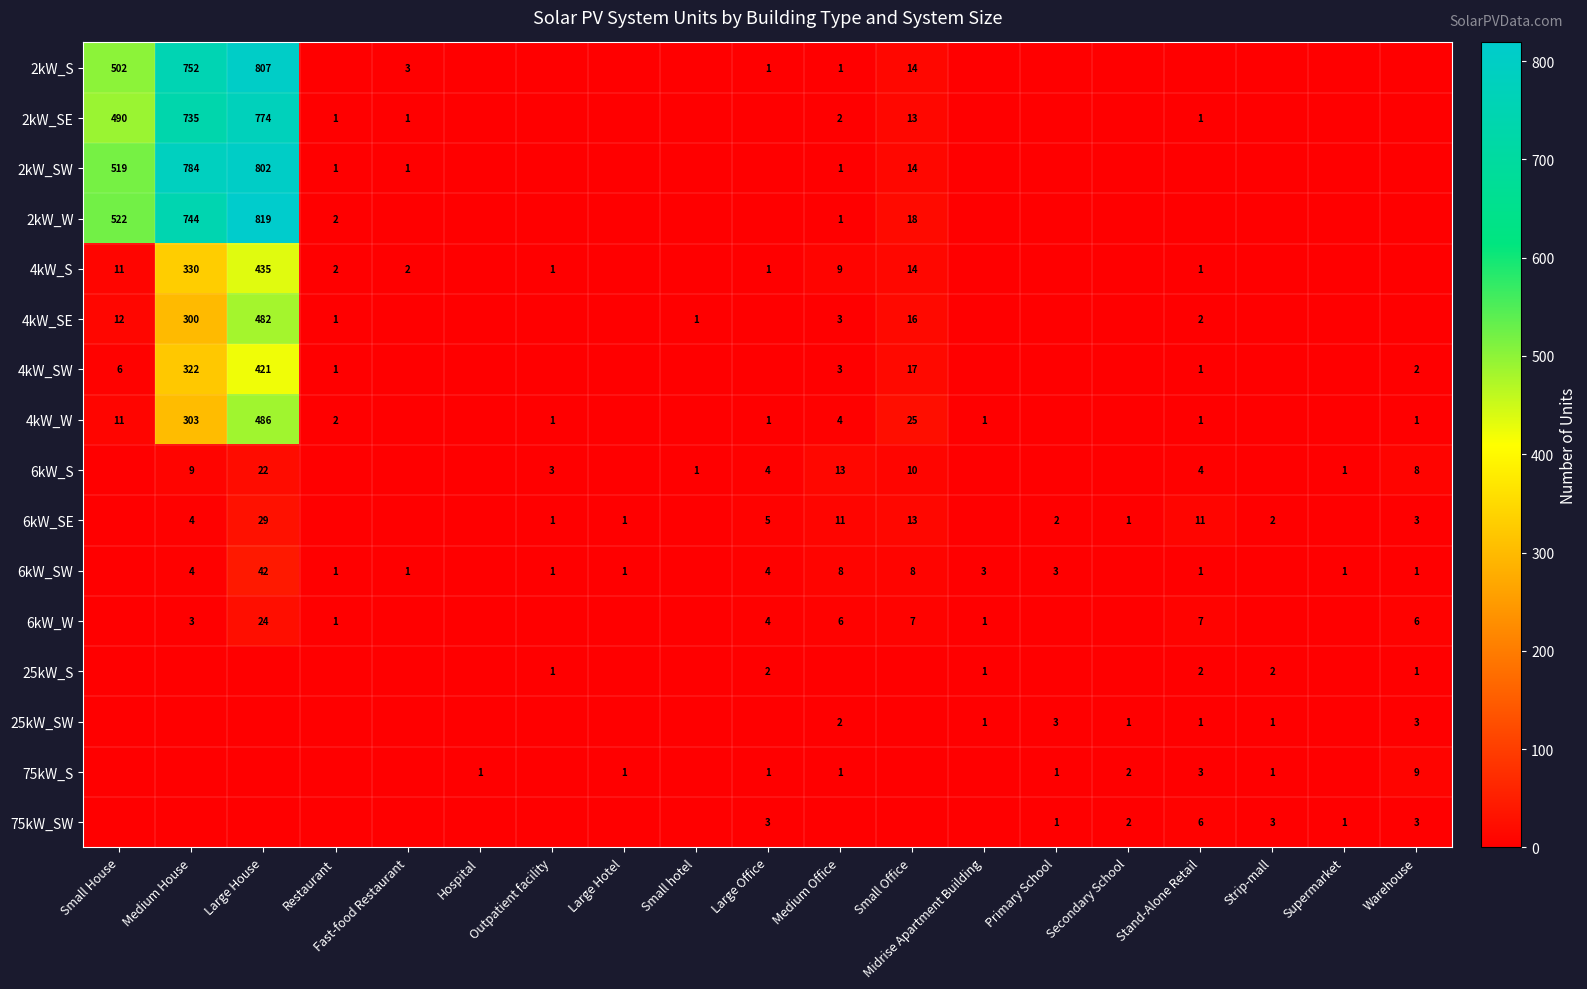

The 75kW_SW series shows 9 at Stand-Alone Retail. True or false?

False